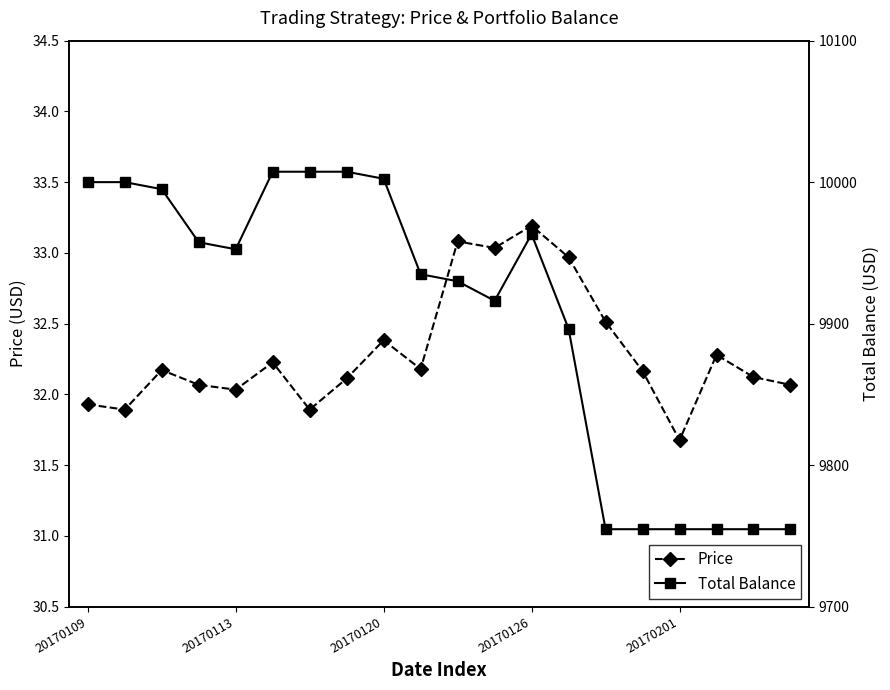

In Price, how many points are higher than both neighbors (excluding endpoints)?

6